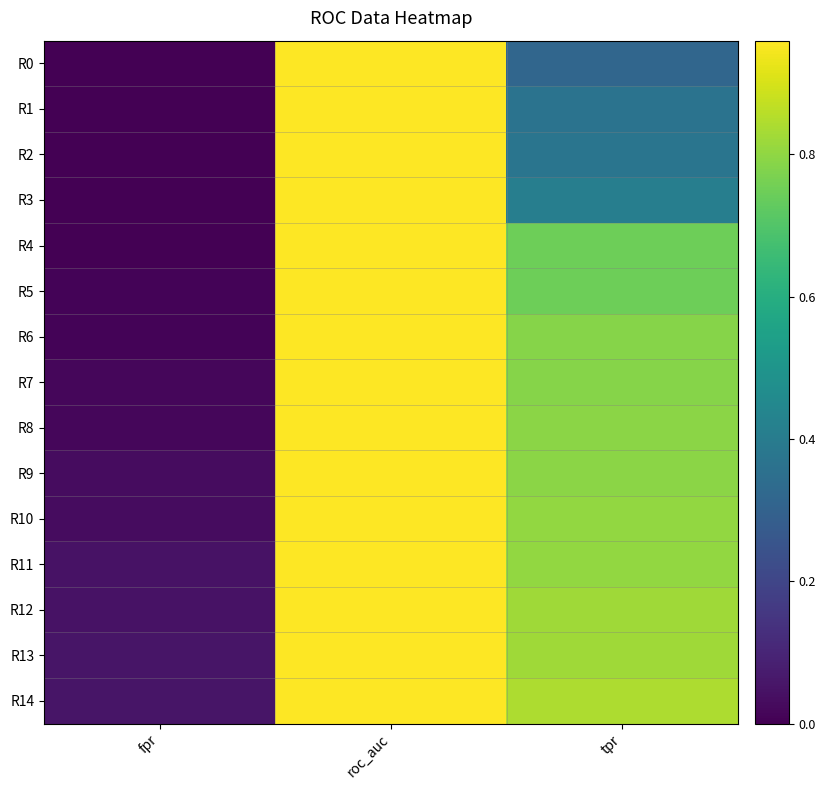

At which category does the chart reach its minimum across all series?

fpr